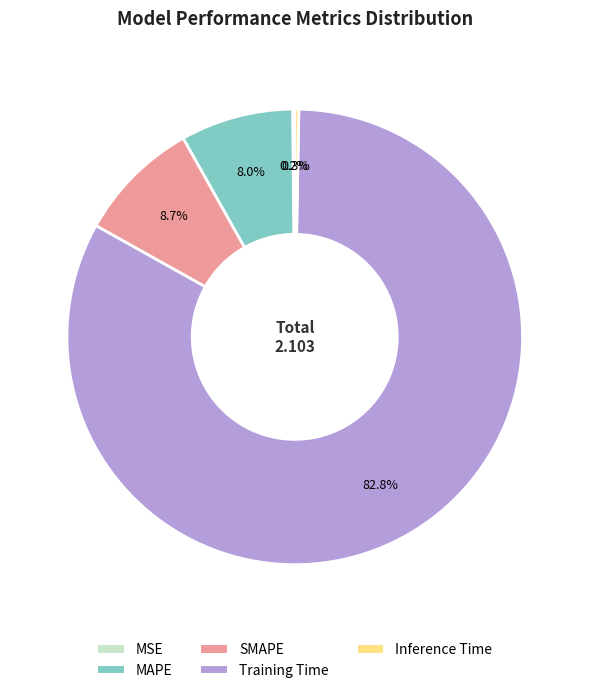

To the nearest percent, what is the difference between the largest and smallest slice percentages?

83%